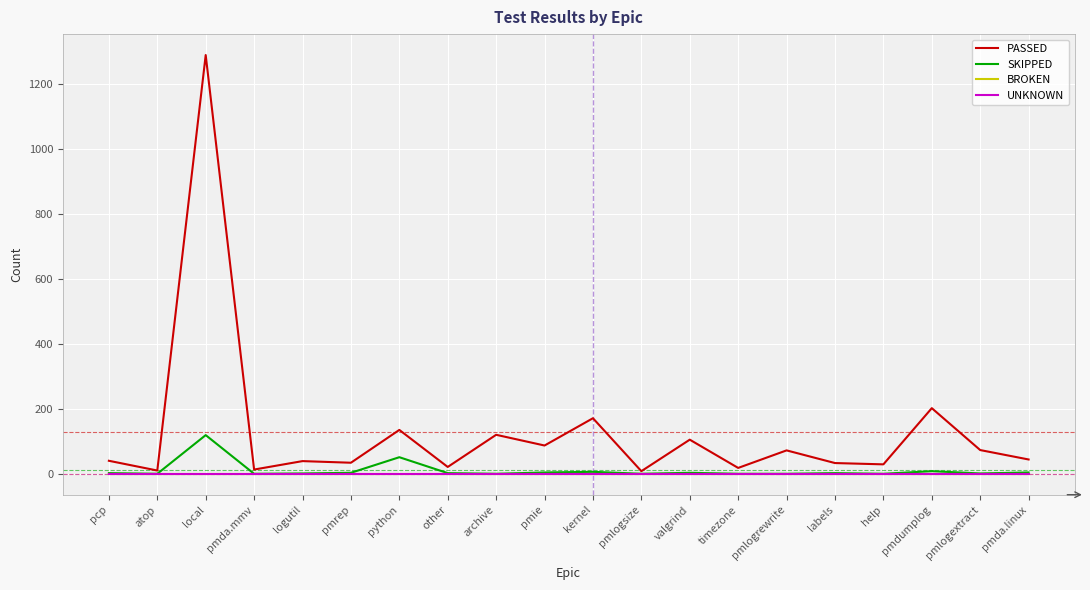

Does the chart display data point markers on the line(s)?

No